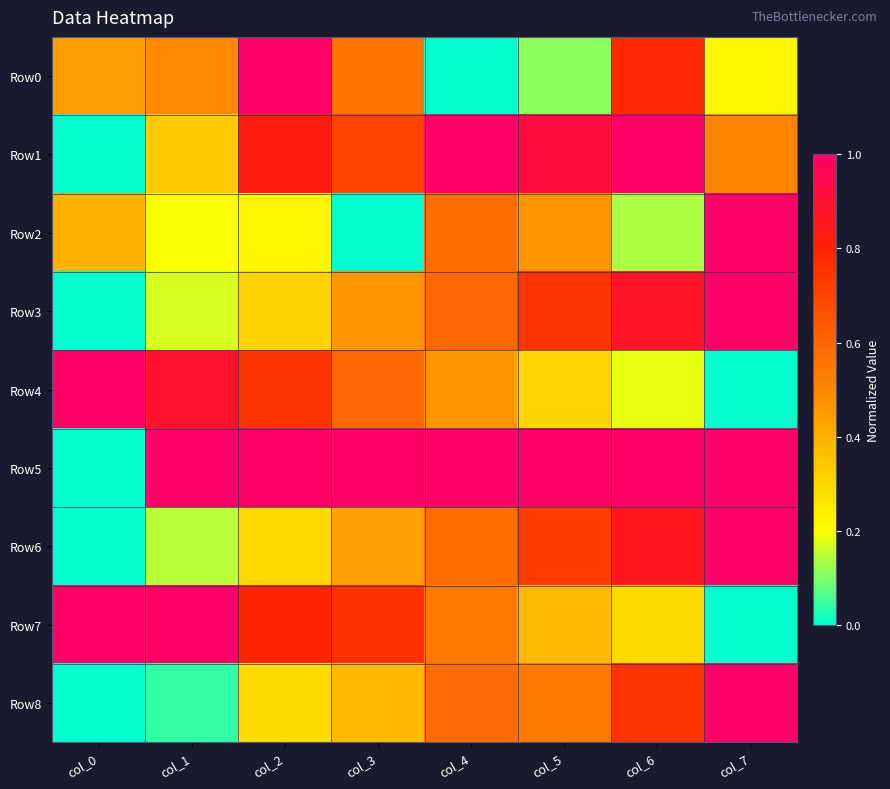

Reading left to right, transcribe all the data shown in this chart.

Row0: col_0=0.4	col_1=0.5	col_2=1.0	col_3=0.6	col_4=0.0	col_5=0.1	col_6=0.8	col_7=0.2
Row1: col_0=0.0	col_1=0.3	col_2=0.8	col_3=0.7	col_4=1.0	col_5=0.9	col_6=1.0	col_7=0.5
Row2: col_0=0.4	col_1=0.2	col_2=0.2	col_3=0.0	col_4=0.6	col_5=0.5	col_6=0.1	col_7=1.0
Row3: col_0=0.0	col_1=0.2	col_2=0.3	col_3=0.5	col_4=0.6	col_5=0.7	col_6=0.9	col_7=1.0
Row4: col_0=1.0	col_1=0.9	col_2=0.7	col_3=0.6	col_4=0.5	col_5=0.3	col_6=0.2	col_7=0.0
Row5: col_0=0.0	col_1=1.0	col_2=1.0	col_3=1.0	col_4=1.0	col_5=1.0	col_6=1.0	col_7=1.0
Row6: col_0=0.0	col_1=0.1	col_2=0.3	col_3=0.4	col_4=0.6	col_5=0.7	col_6=0.9	col_7=1.0
Row7: col_0=1.0	col_1=1.0	col_2=0.8	col_3=0.8	col_4=0.5	col_5=0.4	col_6=0.3	col_7=0.0
Row8: col_0=0.0	col_1=0.0	col_2=0.3	col_3=0.4	col_4=0.6	col_5=0.5	col_6=0.7	col_7=1.0